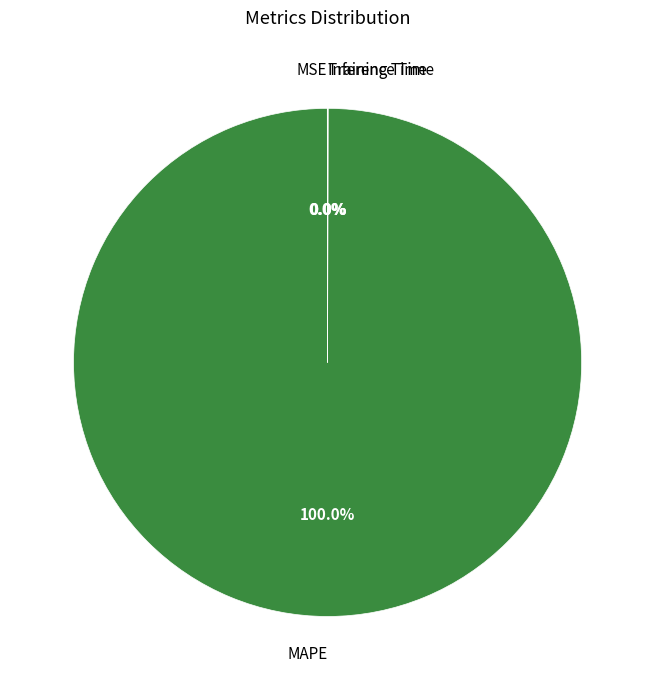

Which slice is the largest?

MAPE